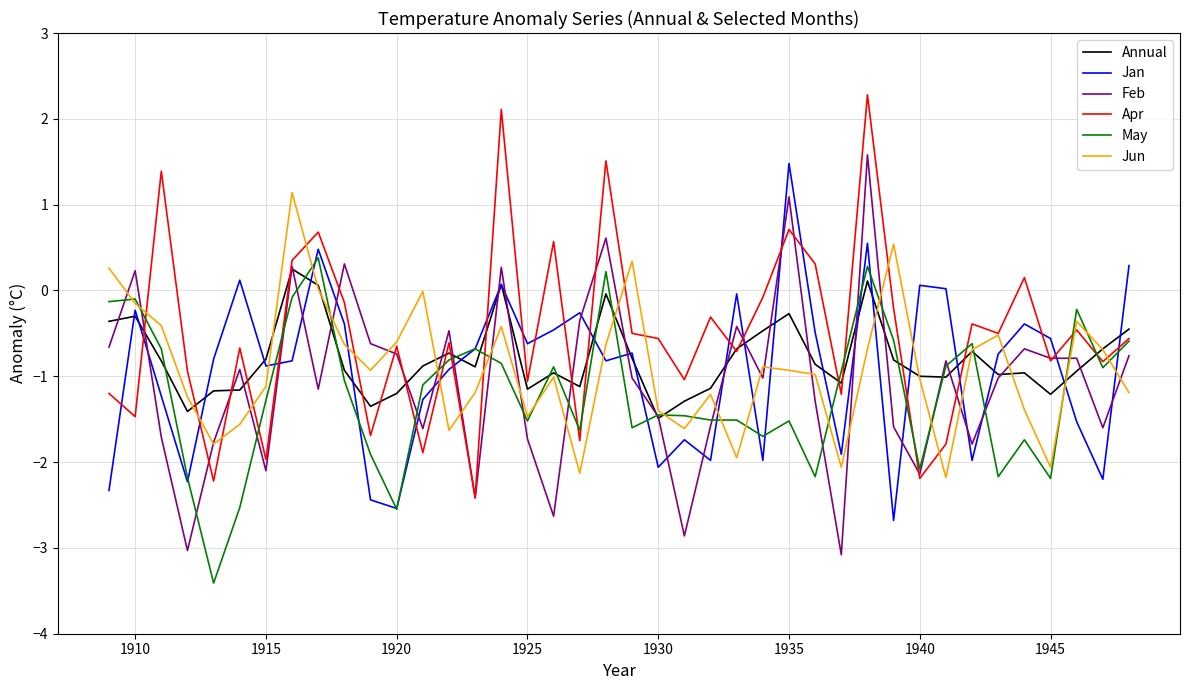

Which series ends up on top after the final intersection of Jun and Jan?

Jan